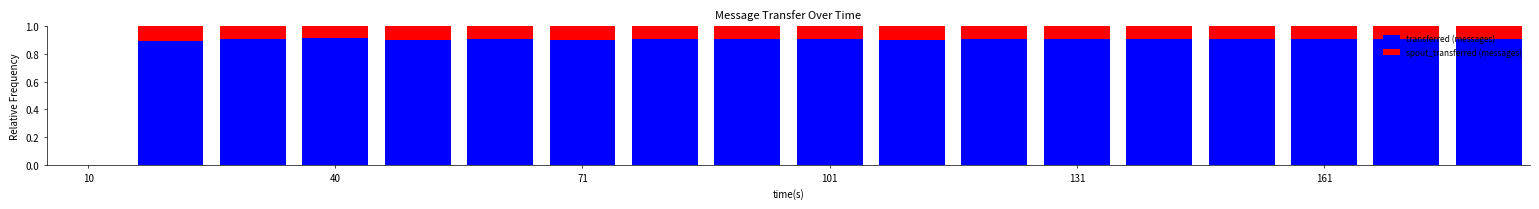

What is the sum of all transferred (messages) values?

15.4